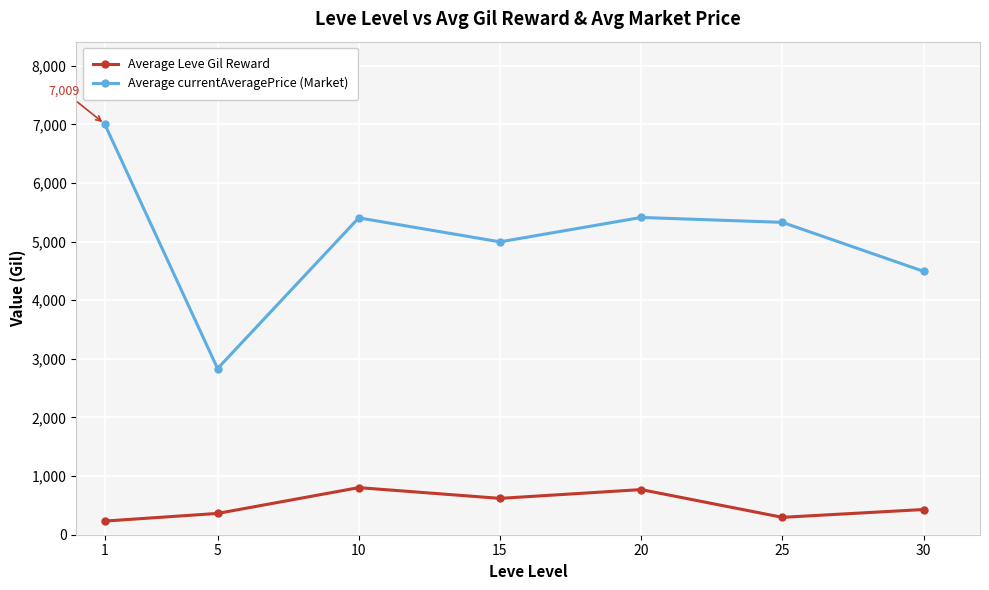

What is the highest value of the Average currentAveragePrice (Market) series?

7009.1